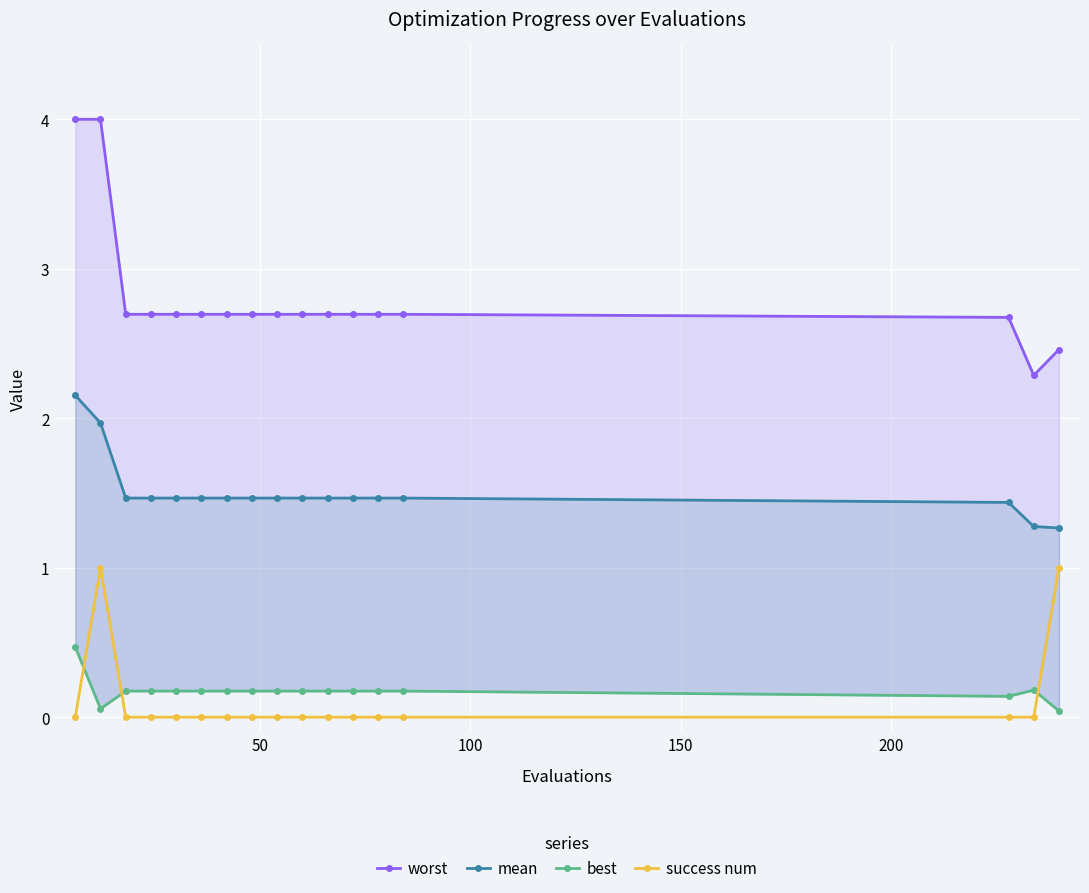

What is the difference between the maximum and minimum values in the success num series?

1